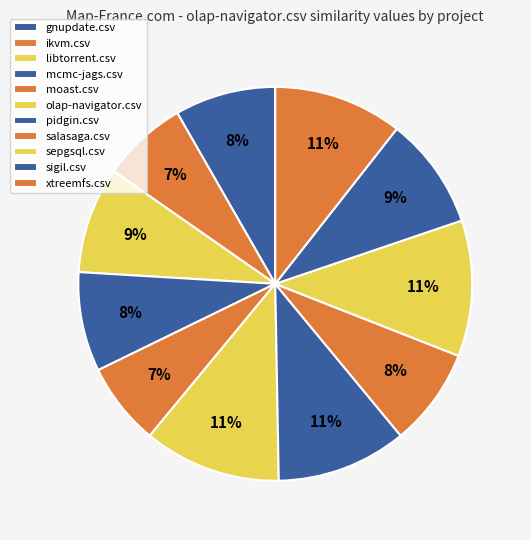

The olap-navigator.csv slice represents 11% of the pie. True or false?

True